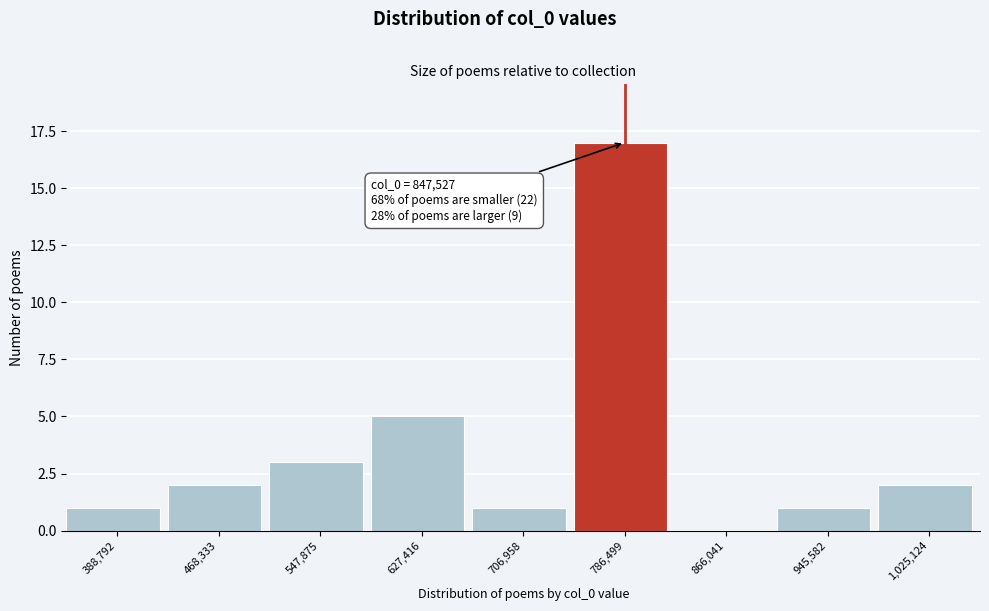

Reading left to right, transcribe all the data shown in this chart.

388,792=1	468,333=2	547,875=3	627,416=5	706,958=1	786,499=17	866,041=0	945,582=1	1,025,124=2